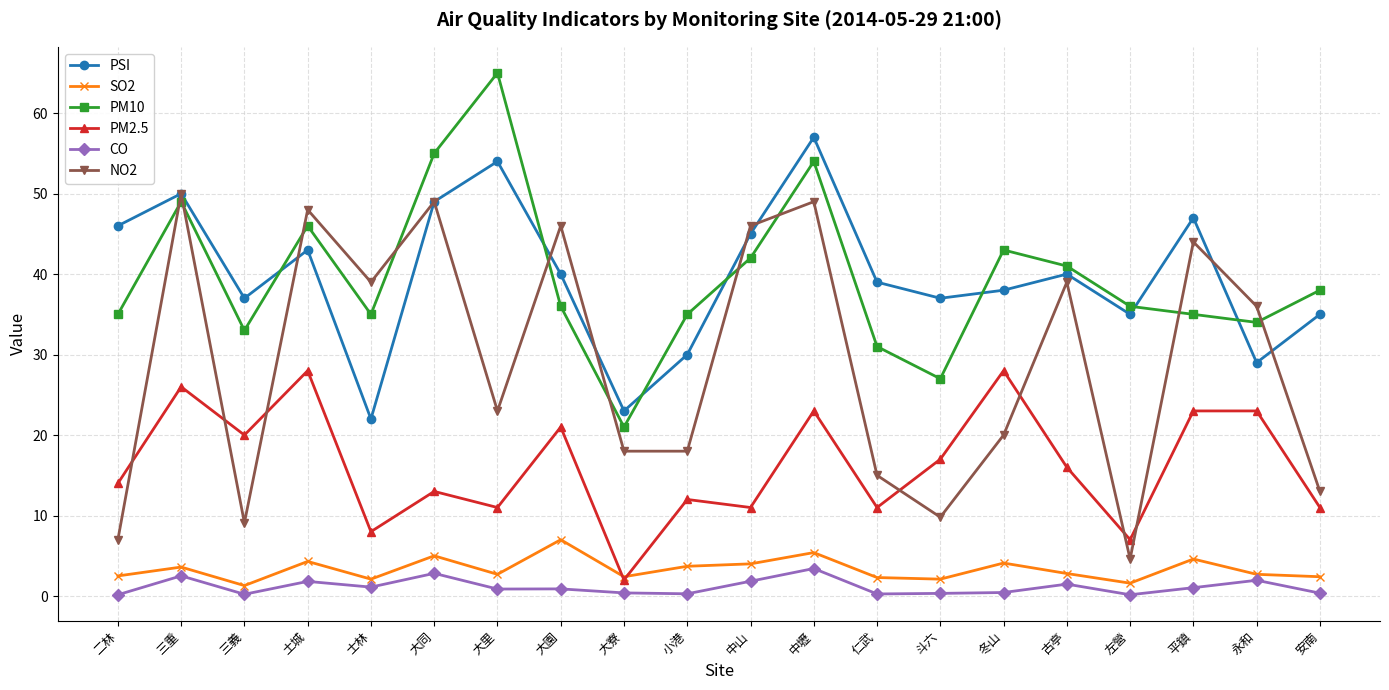

List the series in order of their peak value, highest first.

PM10, PSI, NO2, PM2.5, SO2, CO